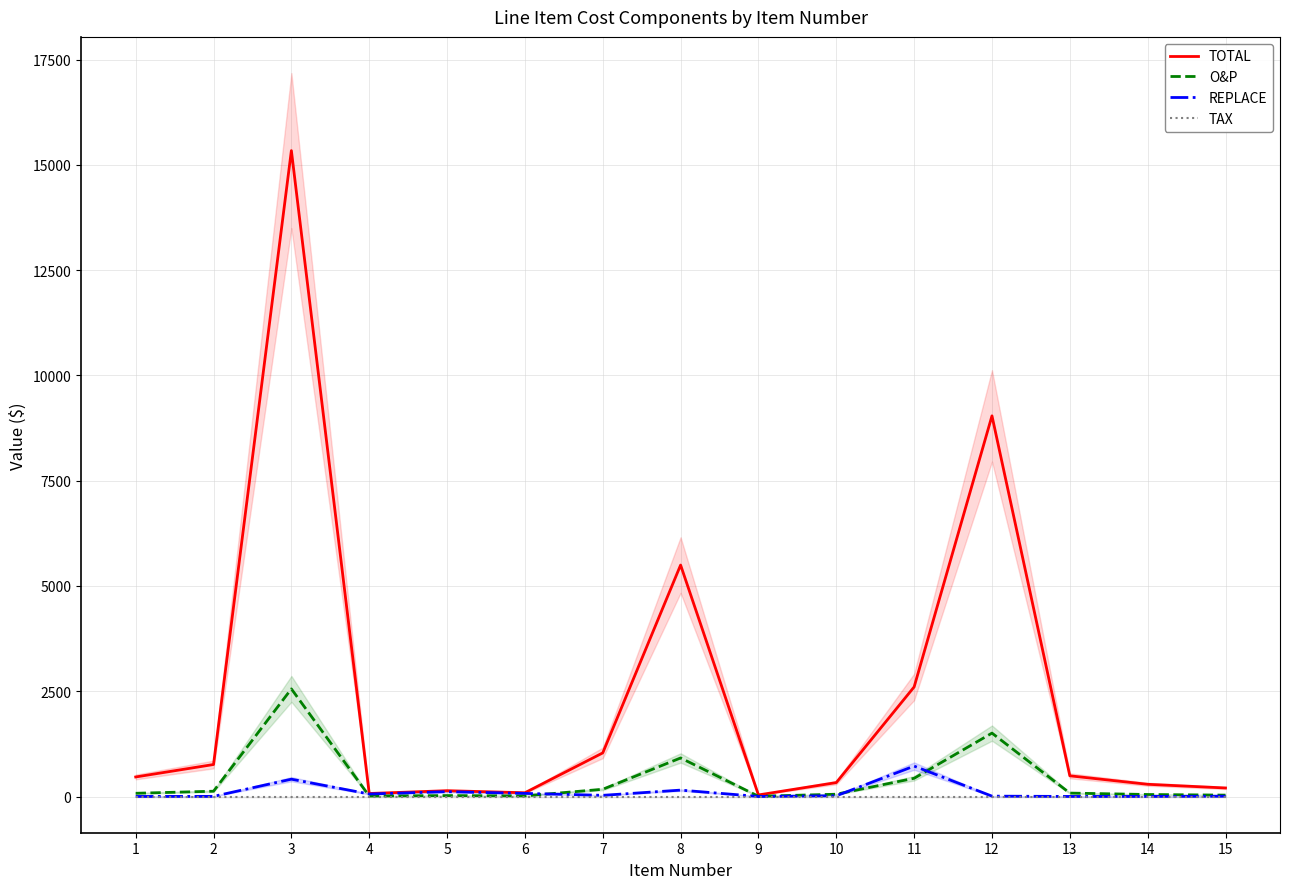

How many lines are shown in the chart?

4